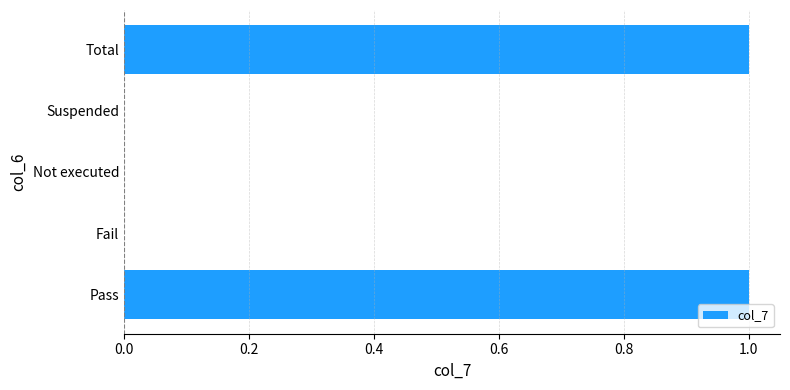

What is the change in value from Suspended to Total?

+1